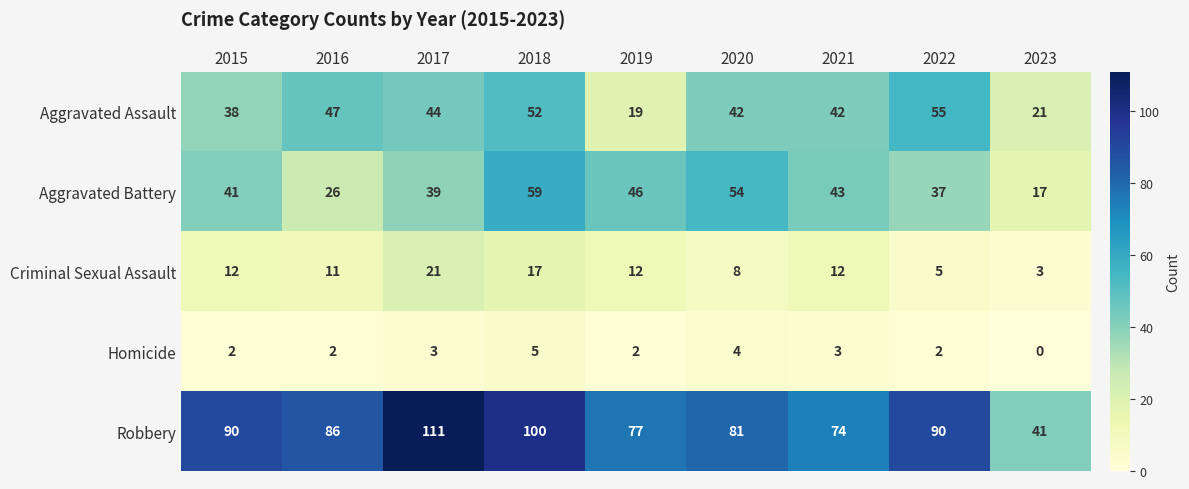

What is the total value across all series at 2023?

82